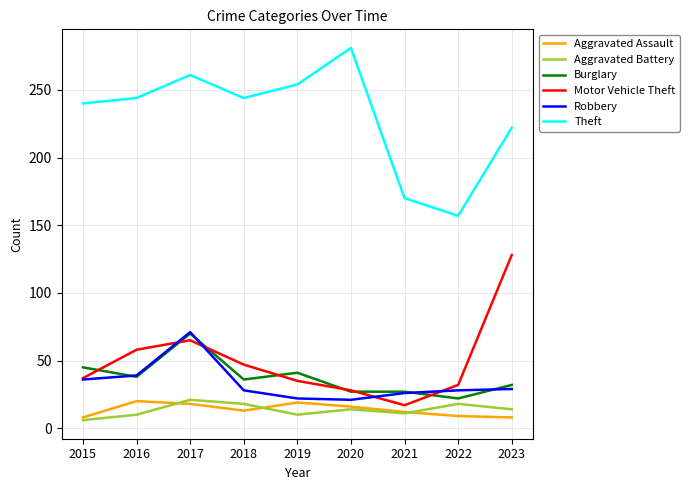

Which series has the largest range (max minus min)?

Theft